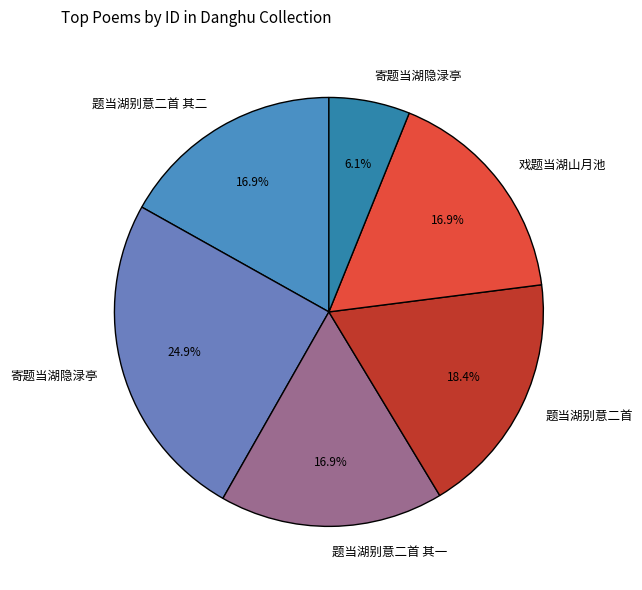

What is the largest slice in the pie chart?

寄题当湖隐渌亭